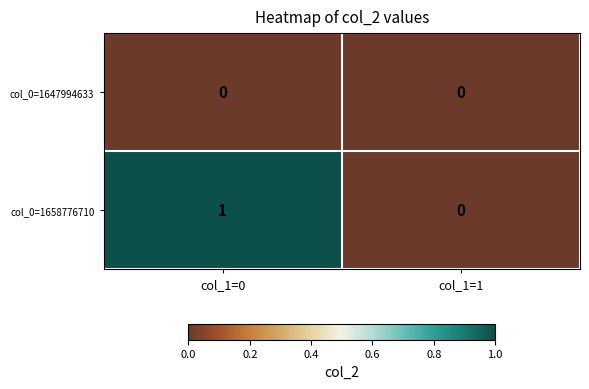

Which series changed the most between col_1=0 and col_1=1?

col_0=1658776710